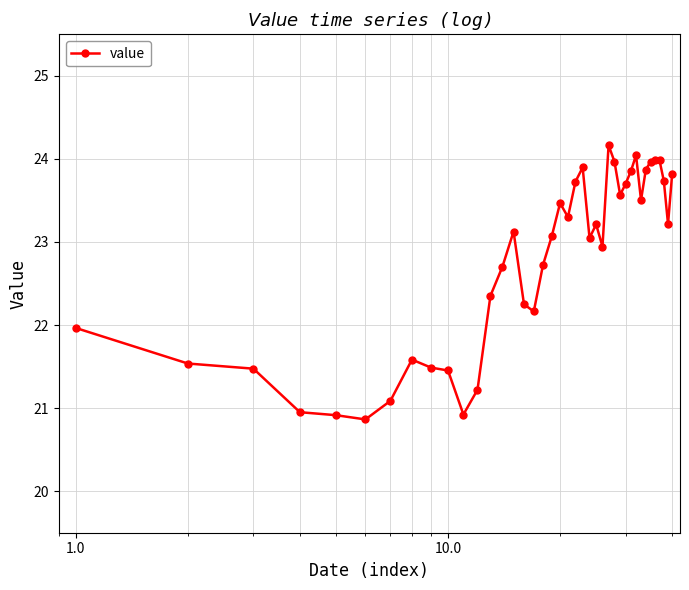

How many lines are shown in the chart?

1